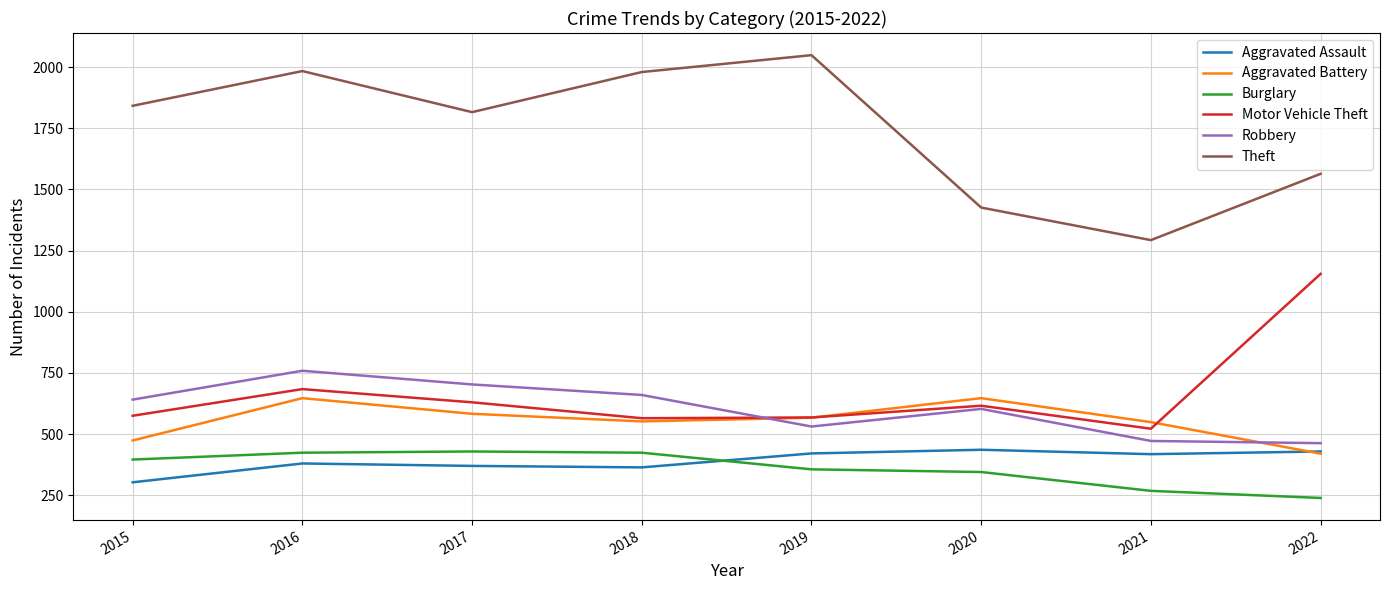

What is the difference between the maximum and second lowest values in the Robbery series?

287